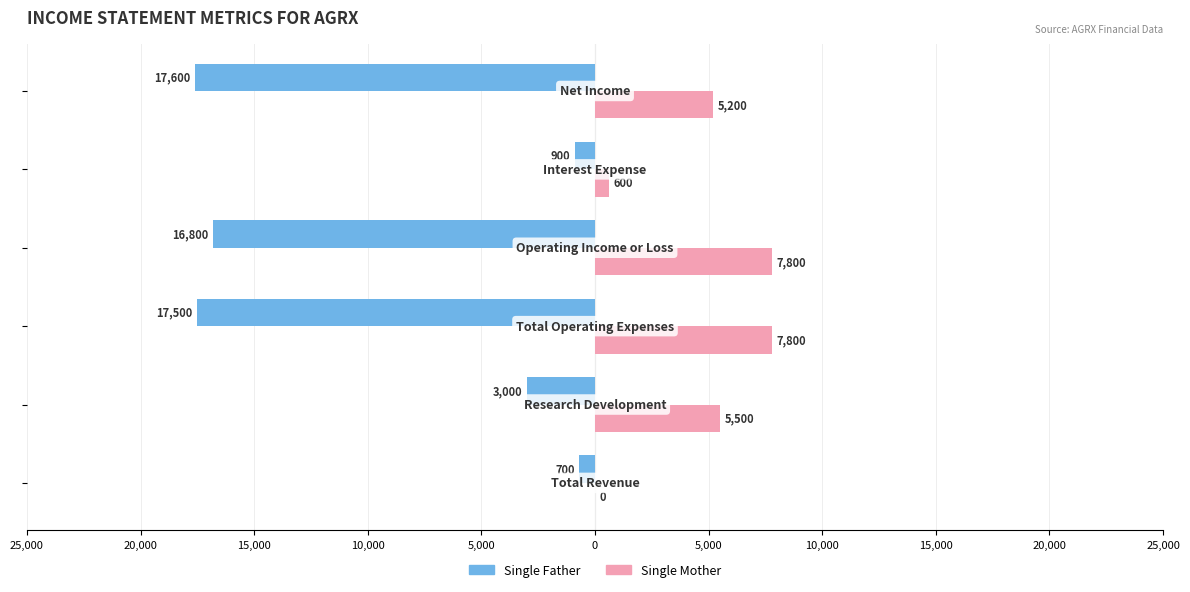

Are the bars grouped side by side (vs. stacked)?

Yes